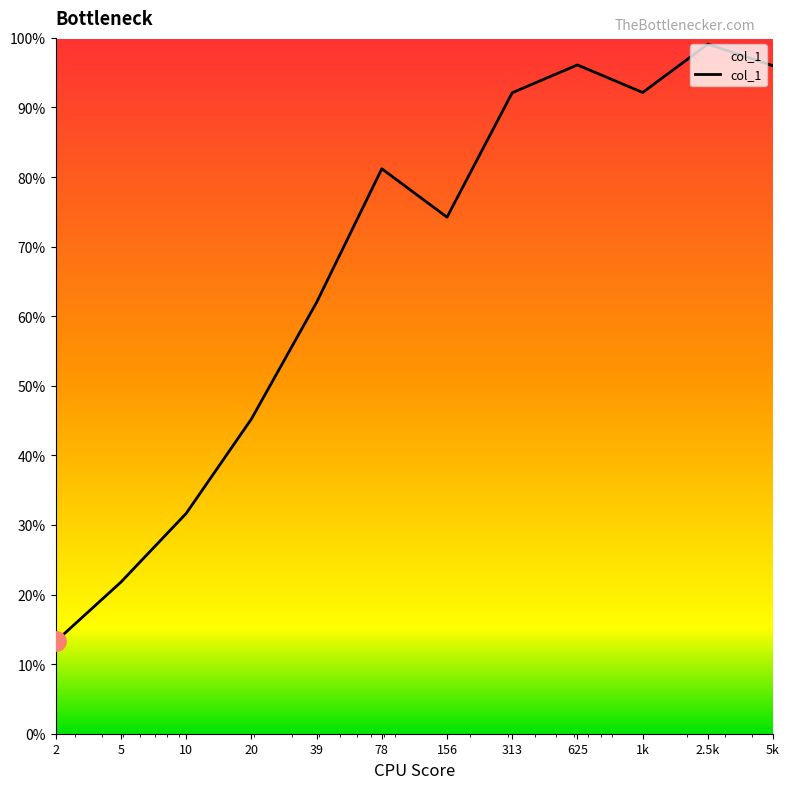

Does the chart have visible grid lines?

No